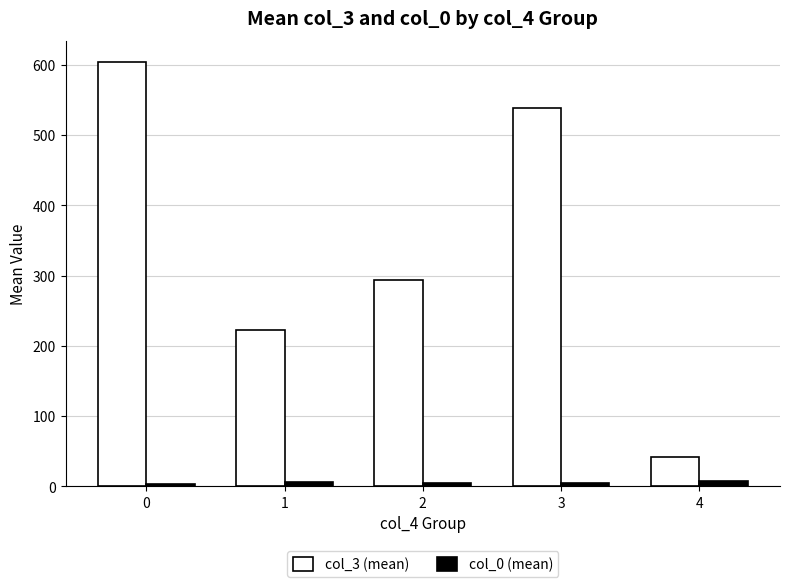

What is the value of the col_0 (mean) bar at the 5th from the left?

7.0